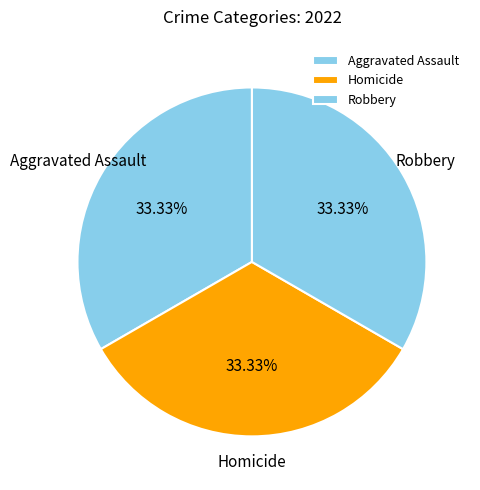

To the nearest percent, what is the difference between the largest and smallest slice percentages?

0%